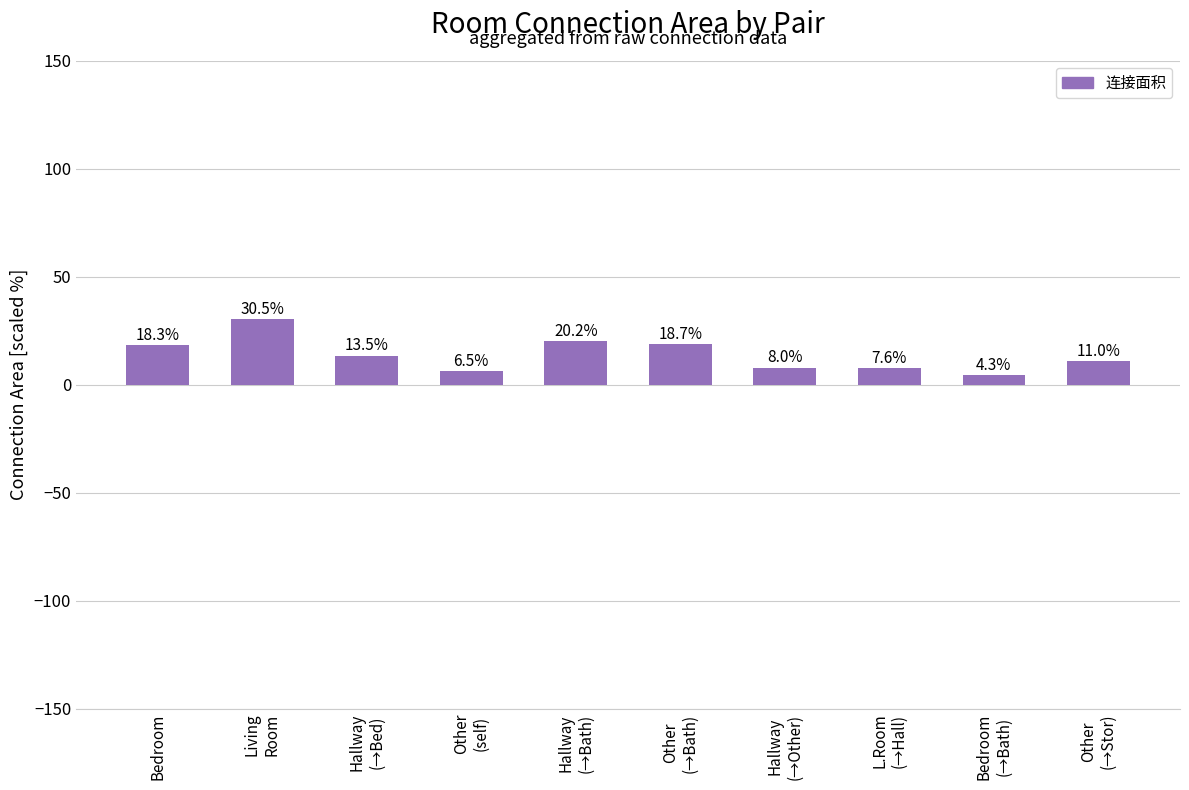

What is the difference between the maximum and minimum values?

26.2